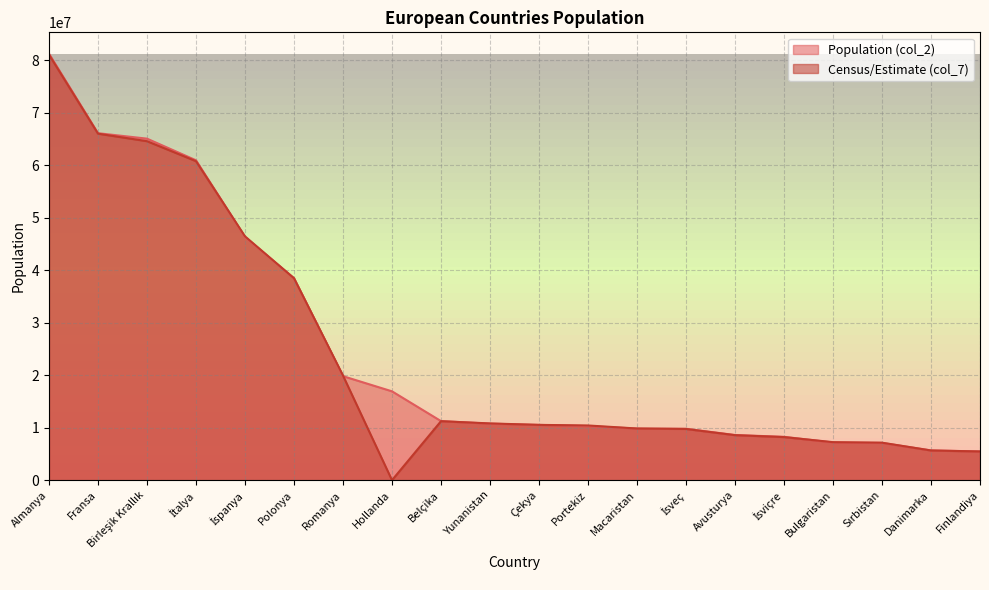

What are all the series names shown in the legend?

Population (col_2), Census/Estimate (col_7)